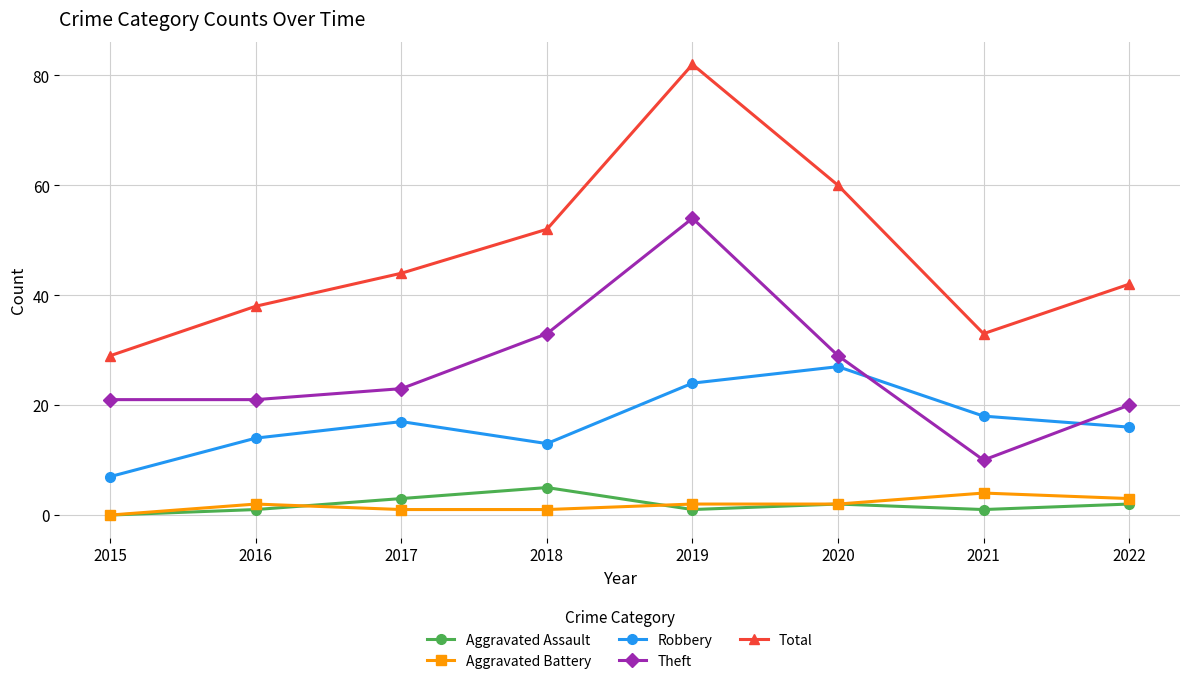

True or false: Theft has a value of 9 at 2016.

False